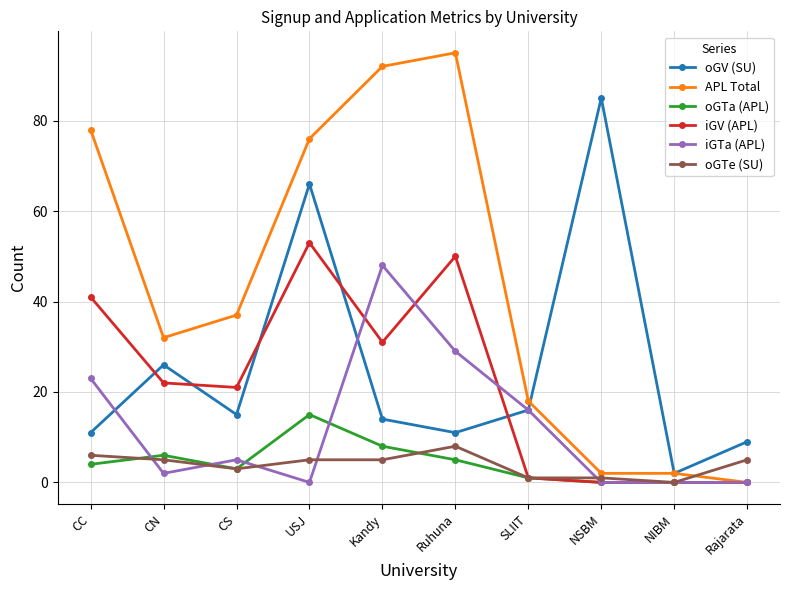

Is the value of APL Total at CS greater than the value of oGTe (SU) at NSBM?

Yes